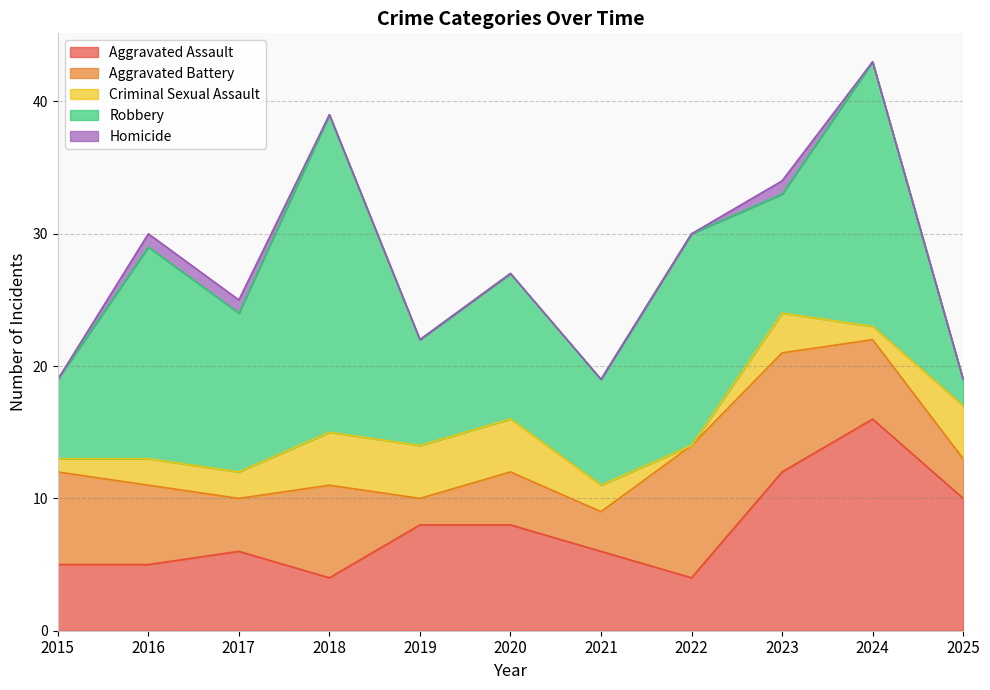

Rank the series at 2021 from lowest to highest value.

Homicide, Criminal Sexual Assault, Aggravated Battery, Aggravated Assault, Robbery